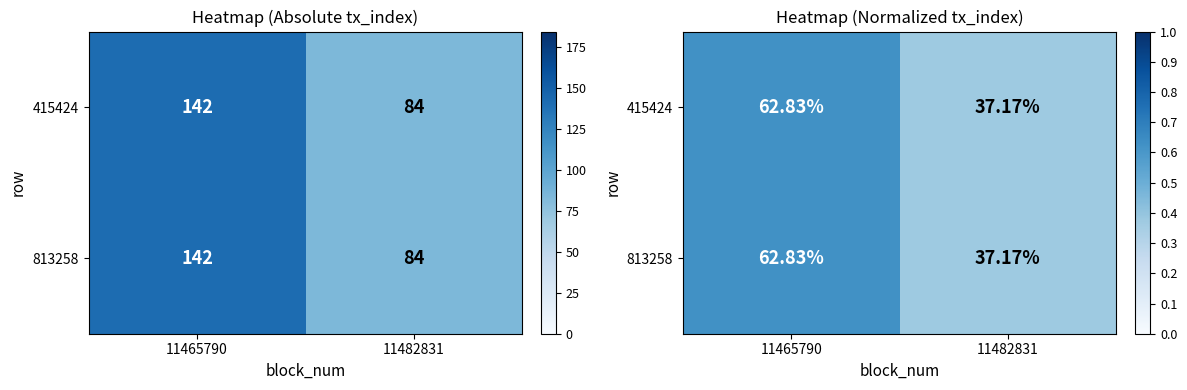

What is the sum of the 813258 values at 11465790 and 11482831?

1.0